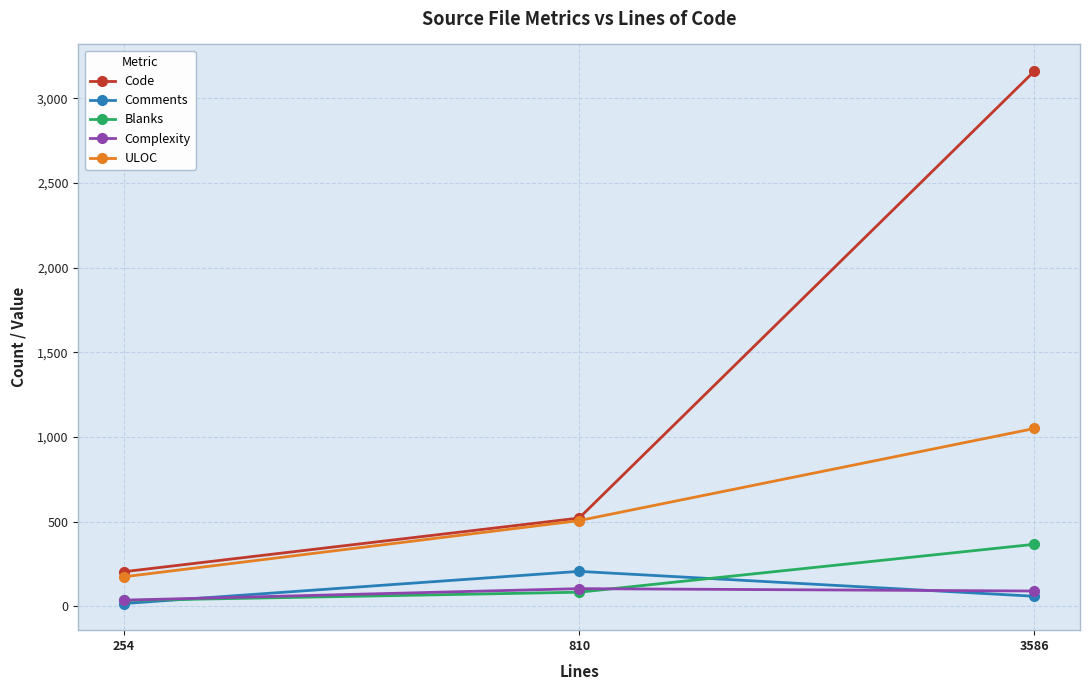

Count the number of categories in the chart.

3